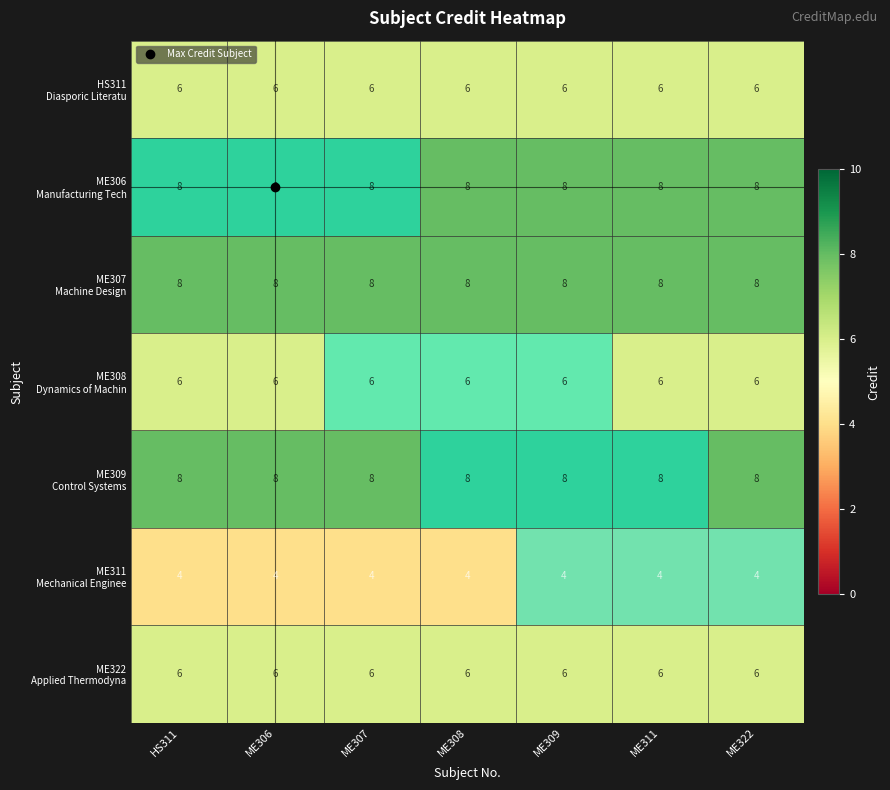

What is the difference between the highest and lowest values at ME306?

4